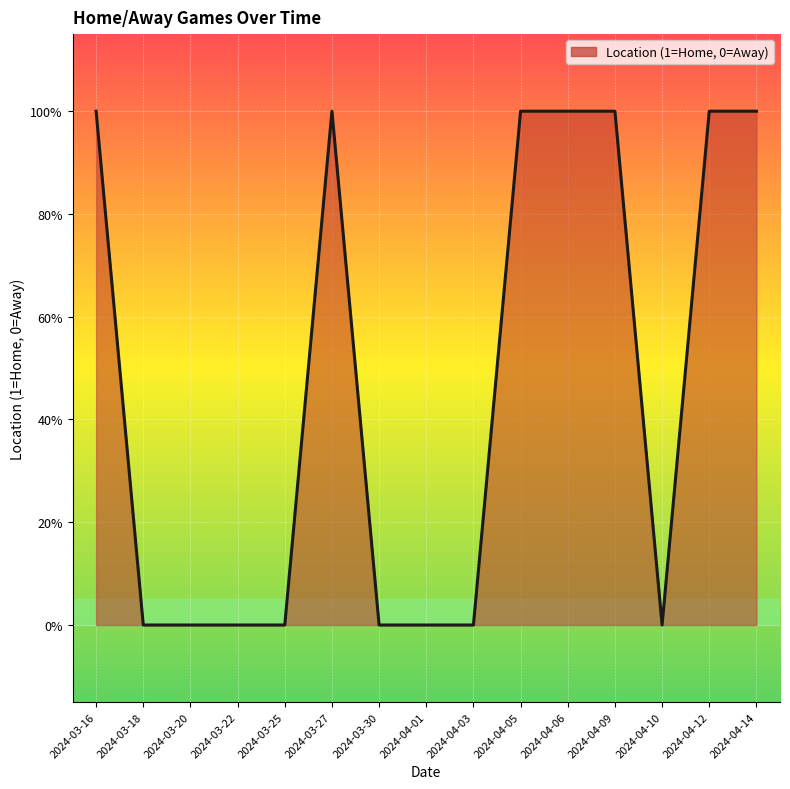

Is this an area chart (filled region under the line)?

Yes